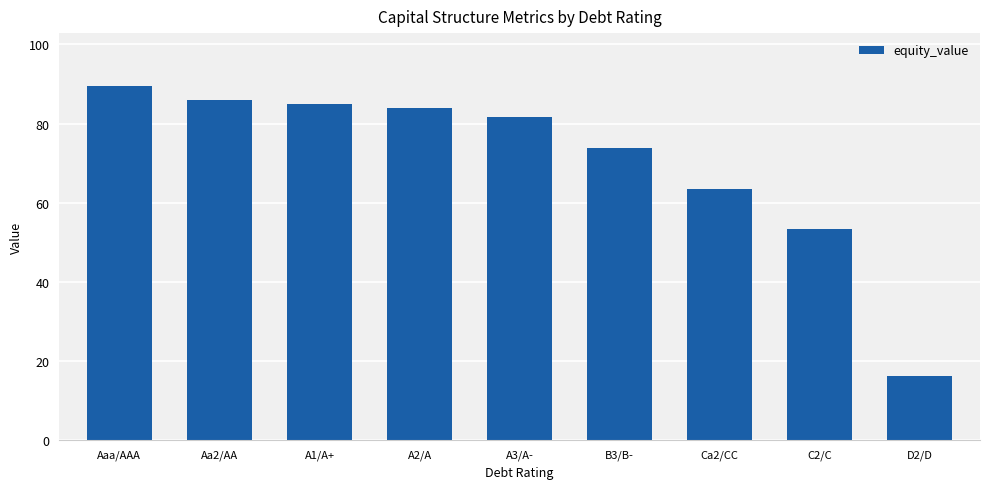

The value at D2/D is 27.0. True or false?

False